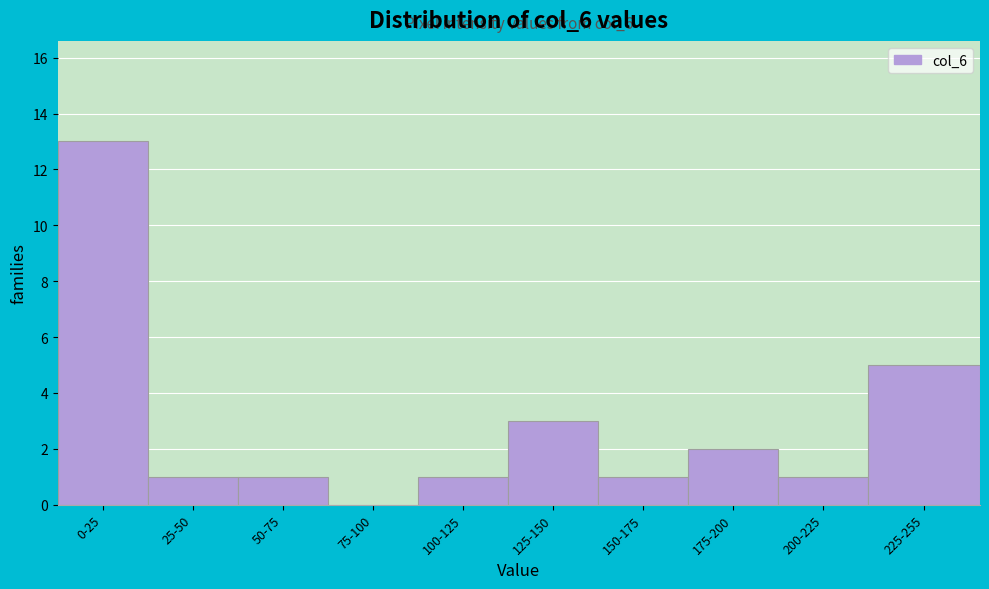

Reading left to right, transcribe all the data shown in this chart.

0-25=13	25-50=1	50-75=1	75-100=0	100-125=1	125-150=3	150-175=1	175-200=2	200-225=1	225-255=5